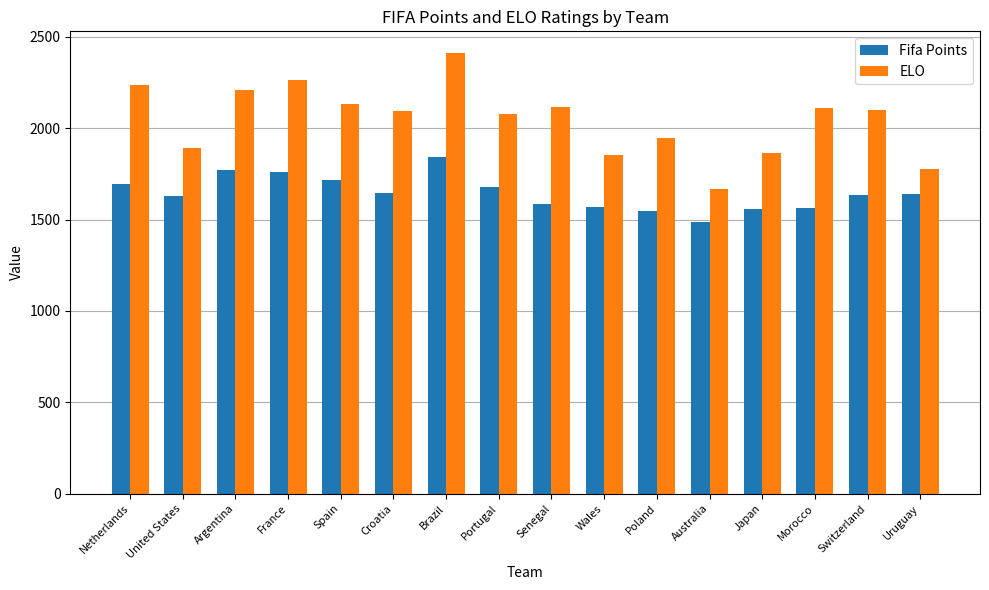

What is the difference between the maximum and minimum values in the Fifa Points series?

352.6